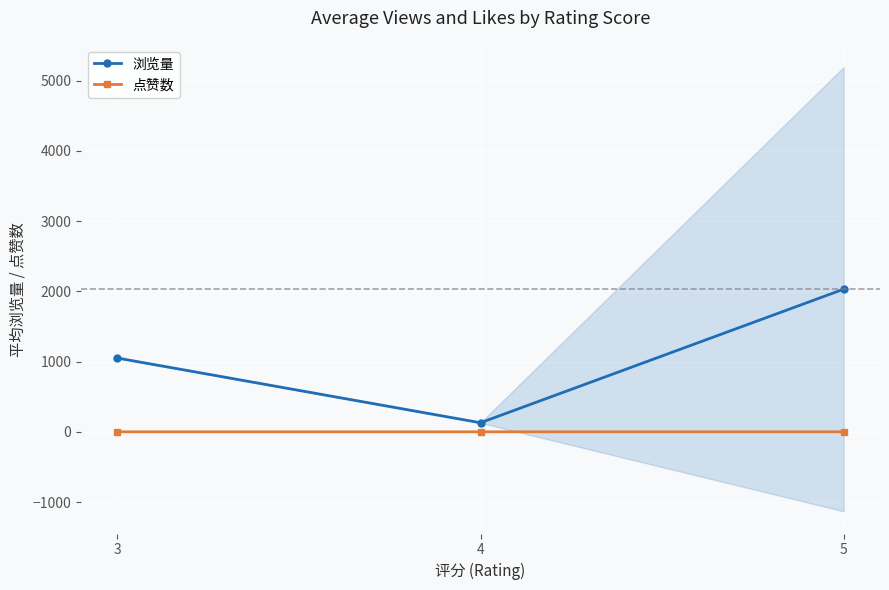

Which label corresponds to the smallest value in the chart?

3